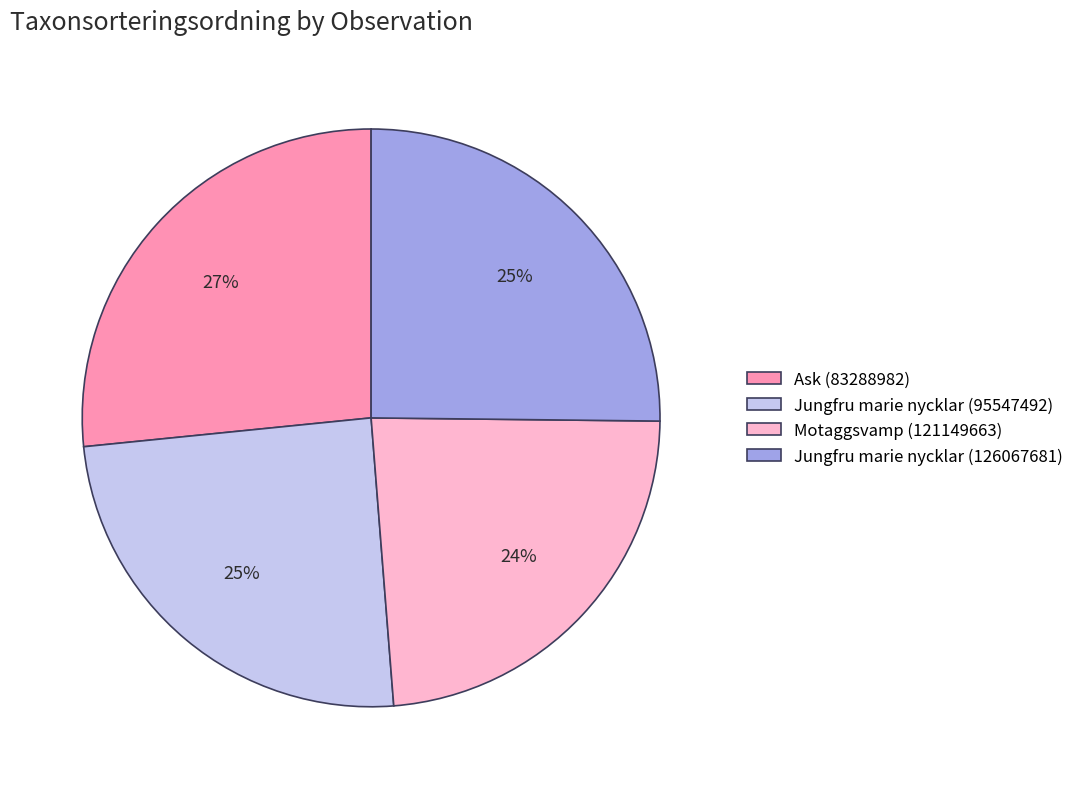

Is the sum of Ask (83288982) and Jungfru marie nycklar (126067681) greater than half?

Yes